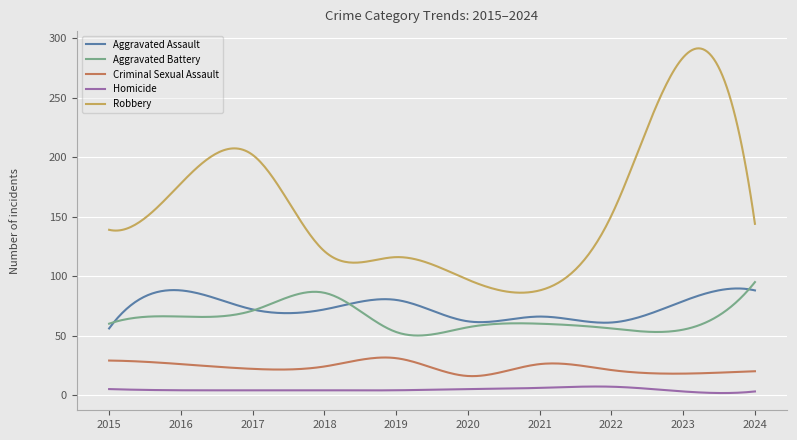

Count the number of categories in the chart.

300